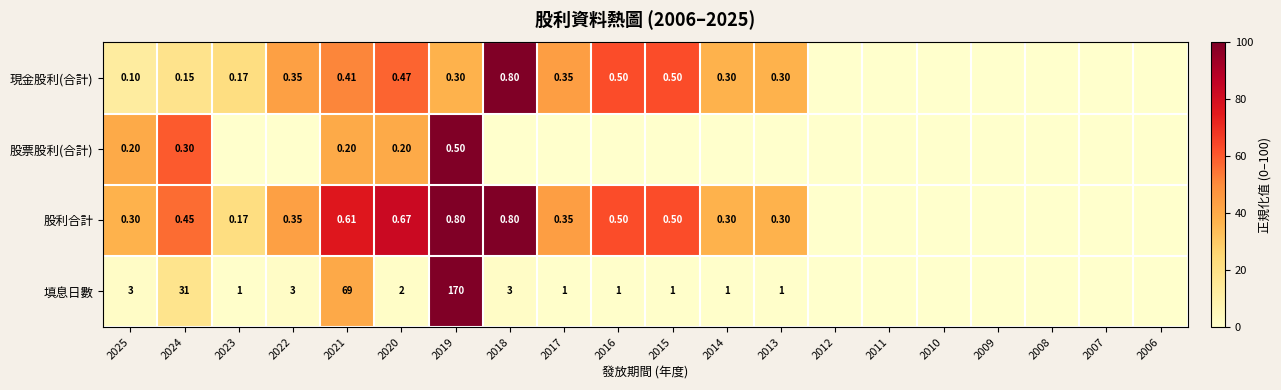

At which category does the chart reach its minimum across all series?

2012